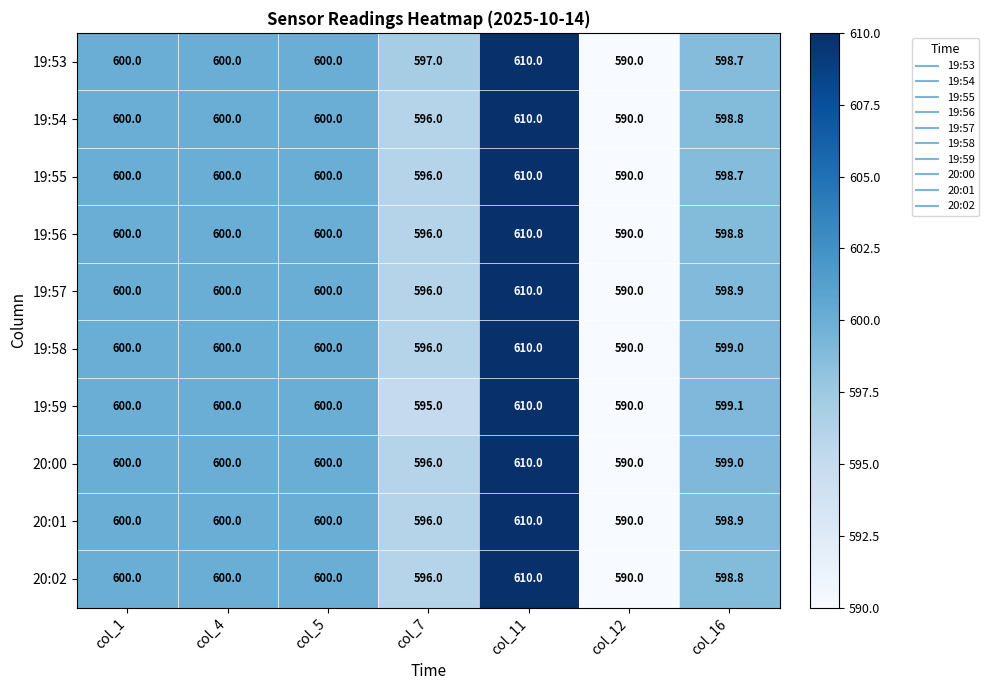

What is the maximum value for 19:55?

610.0